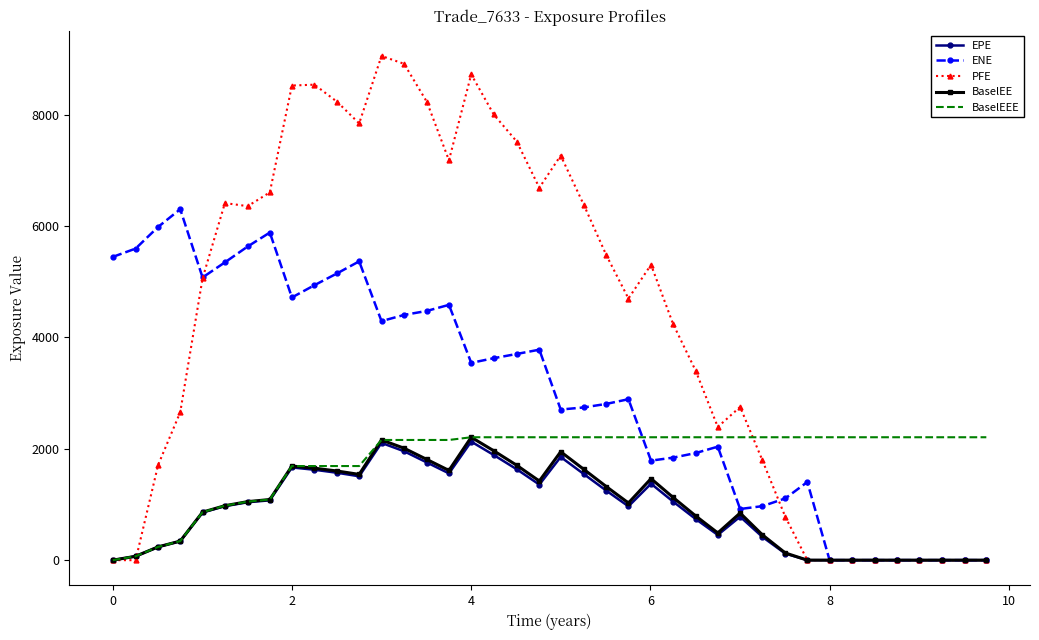

Which series has the largest range (max minus min)?

PFE